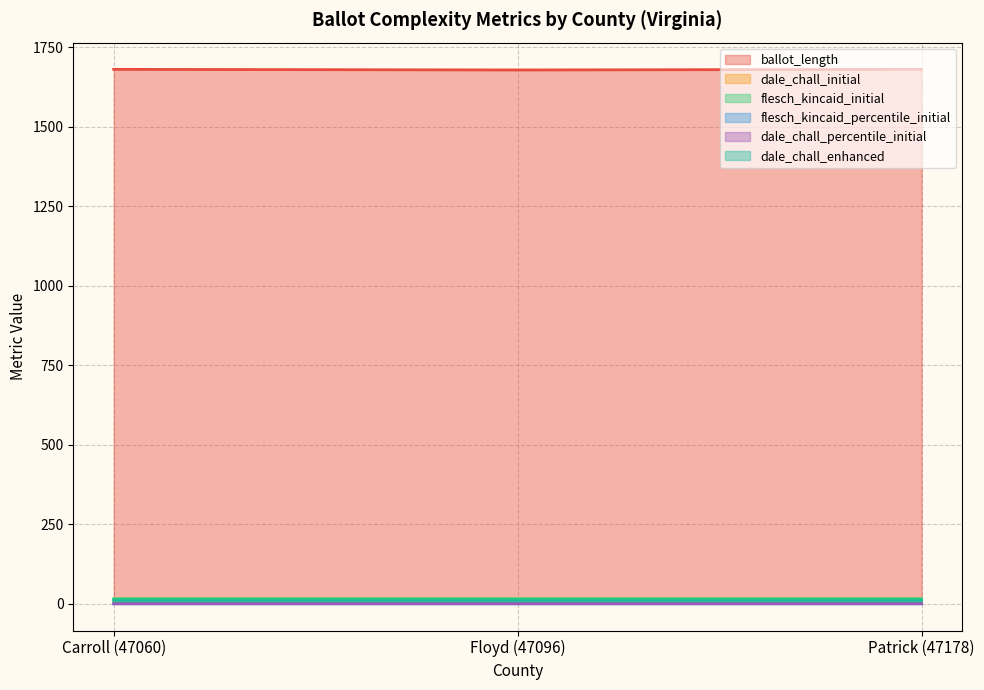

At how many categories does at least one series exceed 798?

3